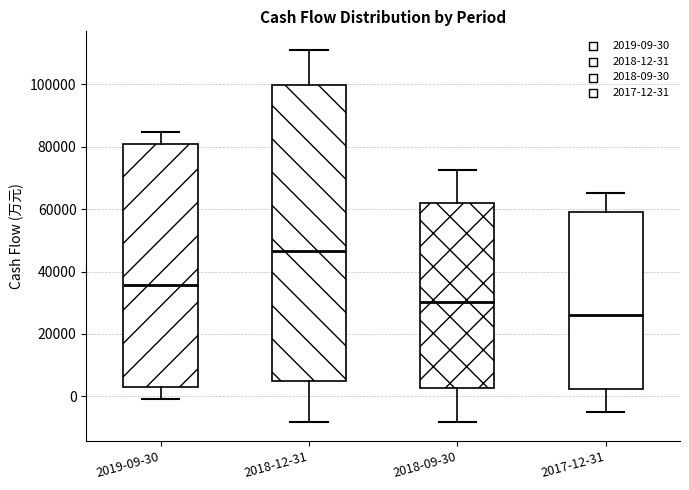

Where is the upper edge of the box for 2018-09-30 on the y-axis? The values are not printed on the chart, so give them approximately, as read against the axis.

62000